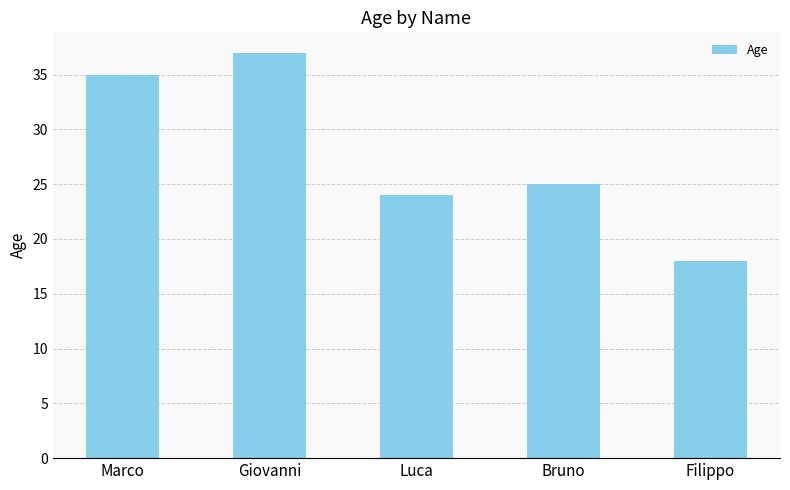

What is the approximate value at Filippo, to the nearest 10?

20